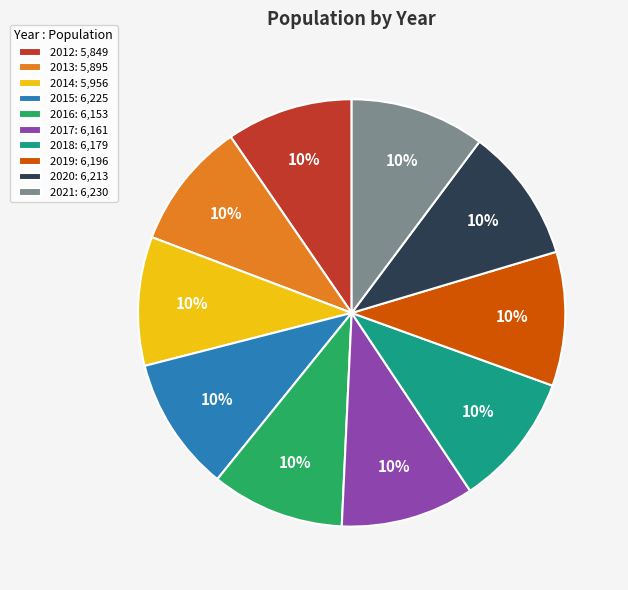

Is it true that 2021 is 1% of the pie?

False